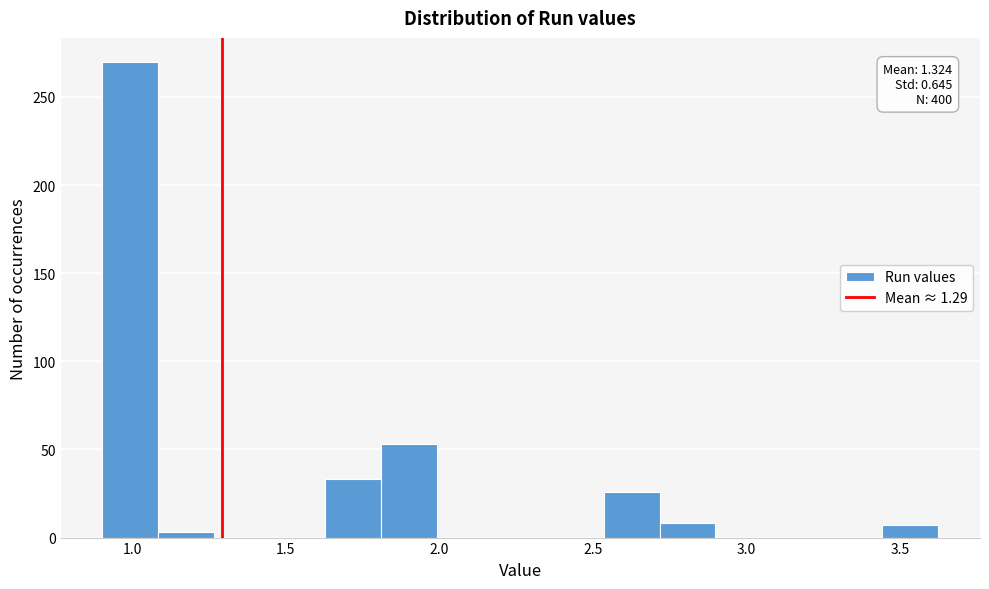

Read against the x-axis, roughly where is the centre of the tallest bar?

1.00